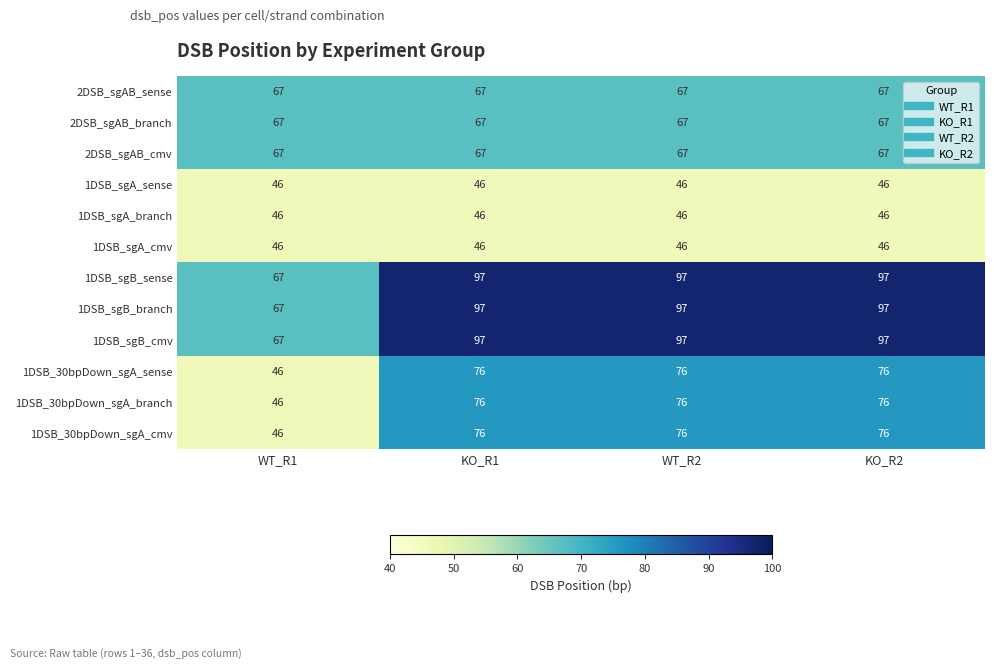

At how many categories does at least one series exceed 56?

4